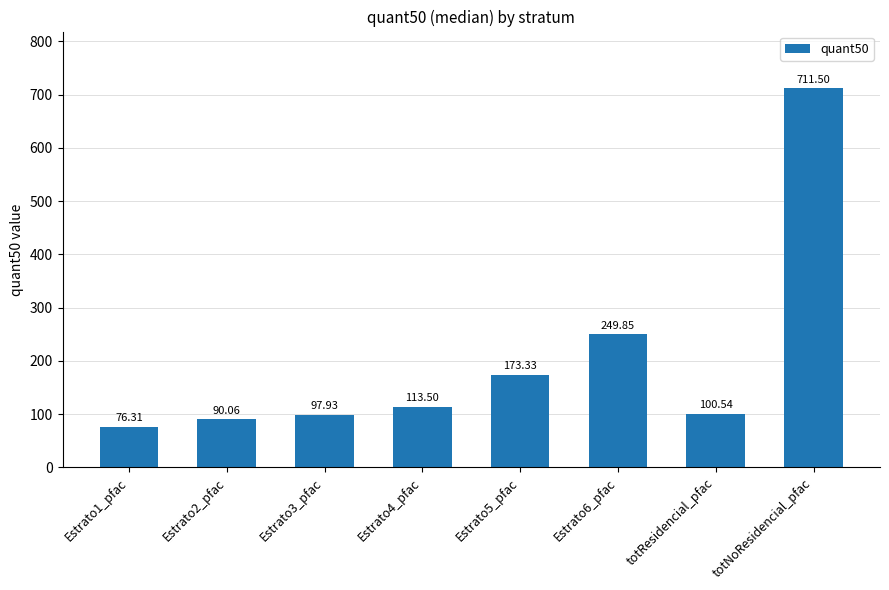

List the labels in order of value, smallest first.

Estrato1_pfac, Estrato2_pfac, Estrato3_pfac, totResidencial_pfac, Estrato4_pfac, Estrato5_pfac, Estrato6_pfac, totNoResidencial_pfac